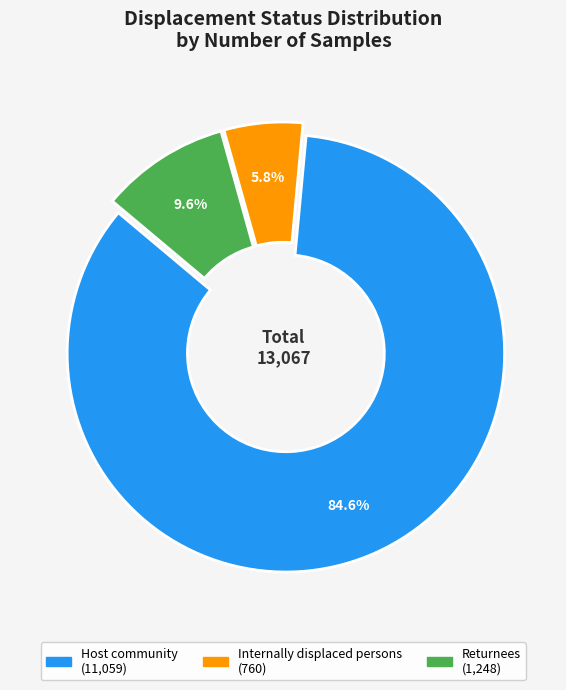

Which category has the biggest portion of the pie?

Host community